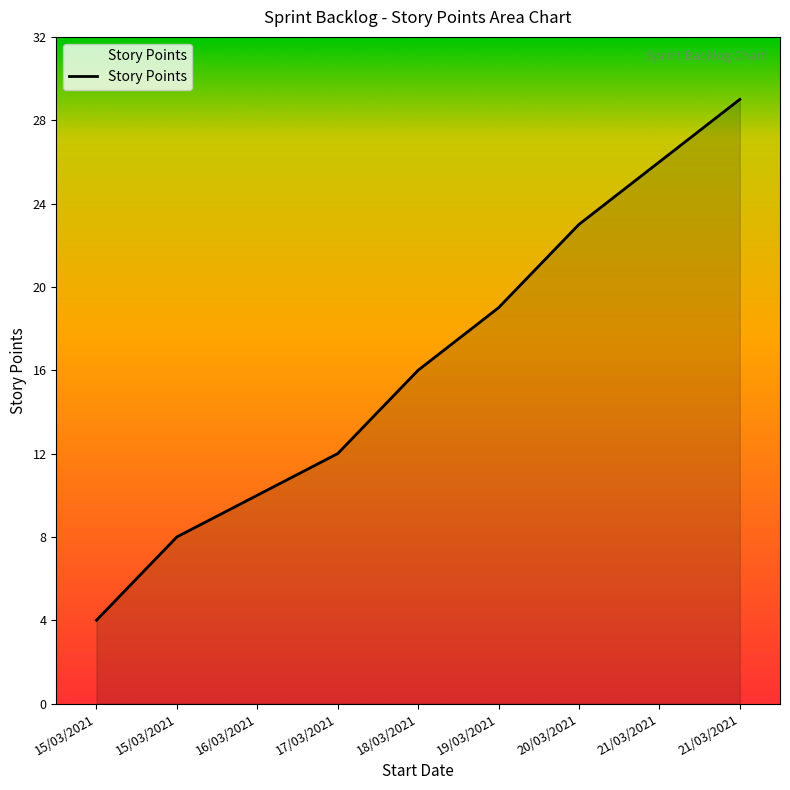

How many lines are shown in the chart?

1